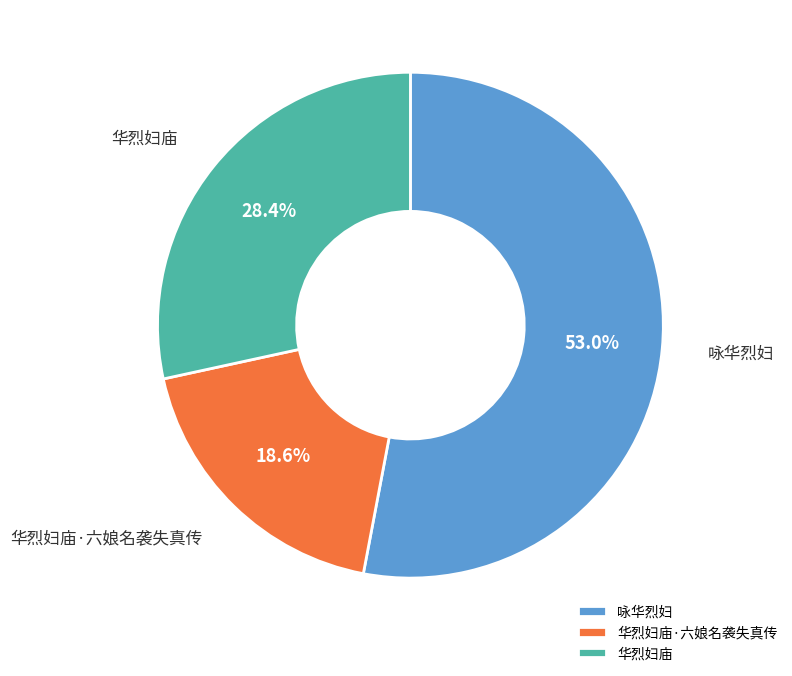

Count the number of slices in the pie.

3